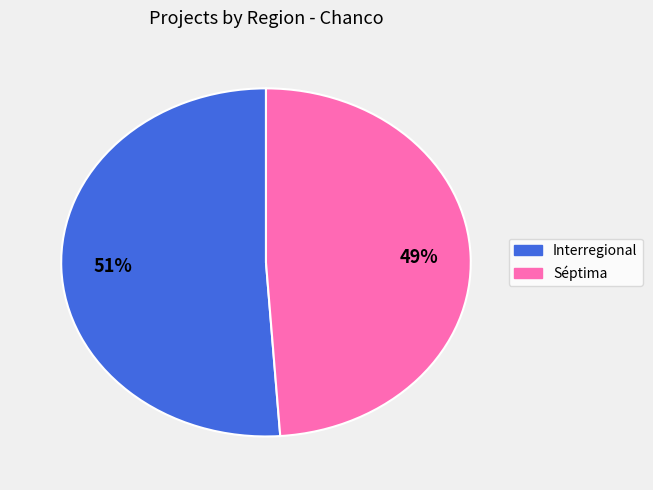

What is the majority slice?

Interregional